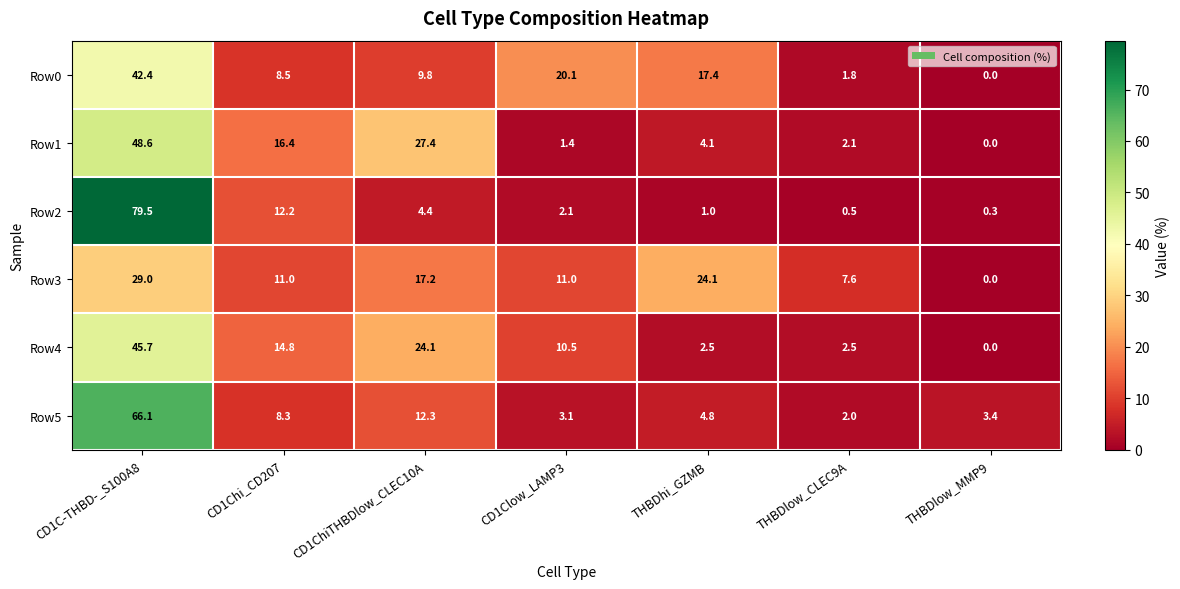

At which label does Row4 first exceed 10?

CD1C-THBD-_S100A8